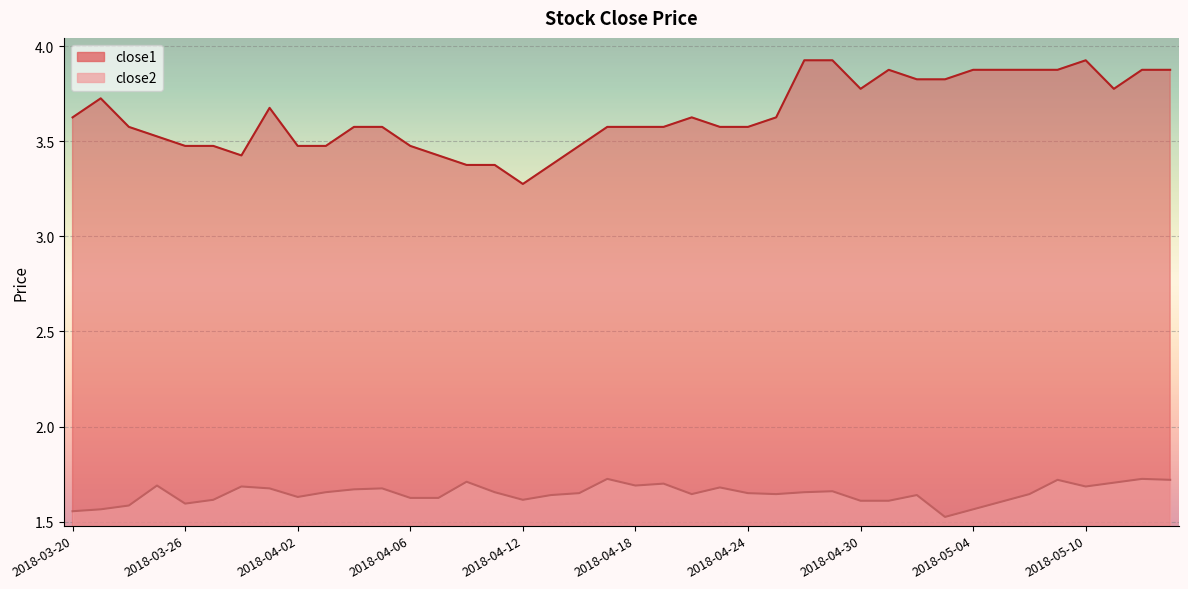

Is it true that close2 equals 1.7 at 2018-04-19?

True